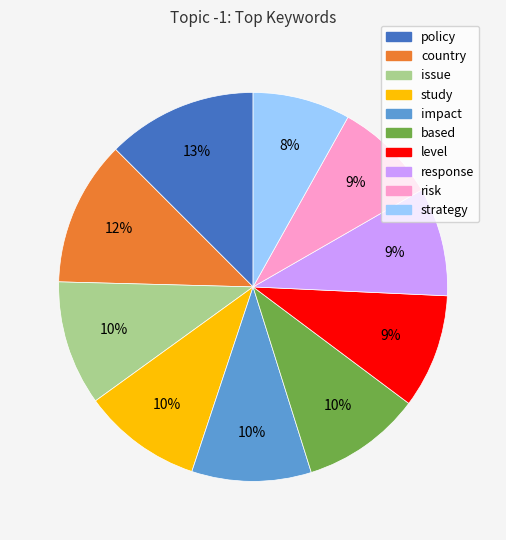

How many segments does this pie chart have?

10